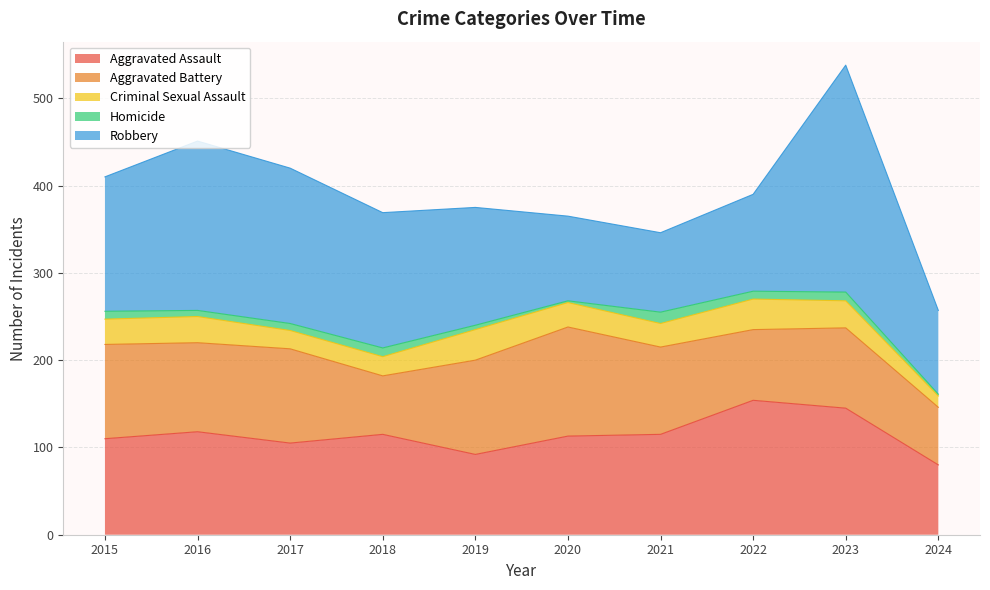

At which label does Homicide reach its peak?

2021